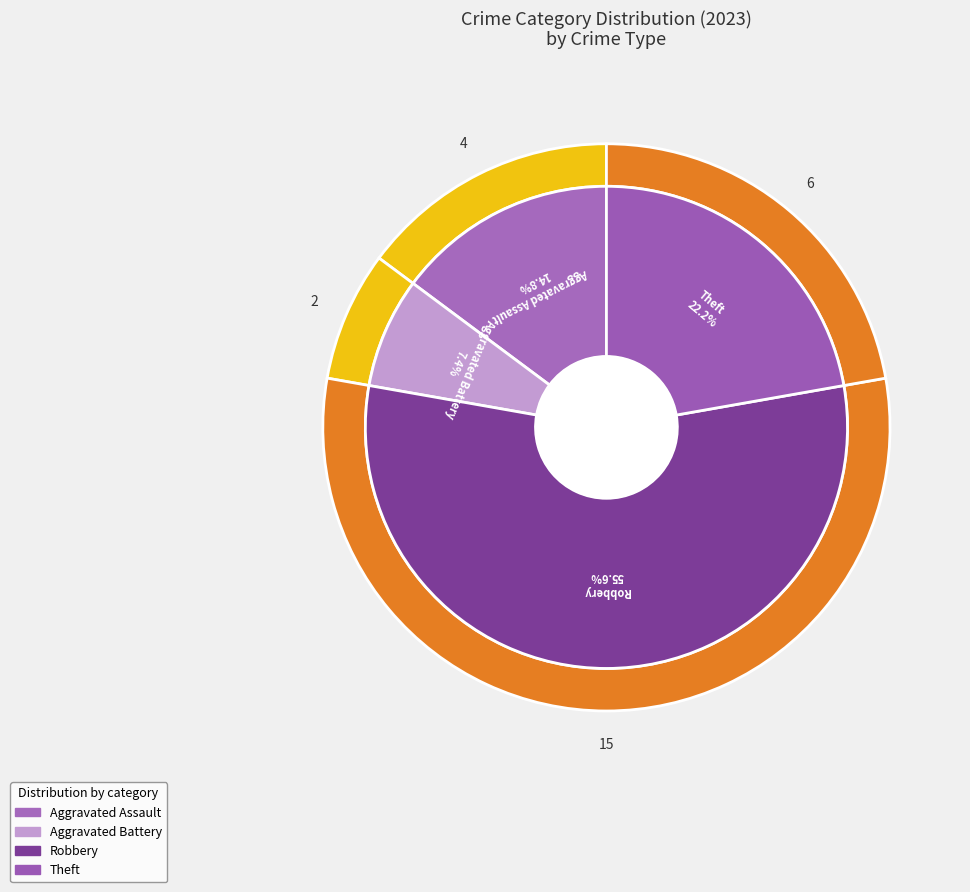

To the nearest percent, what portion does Theft represent?

22%